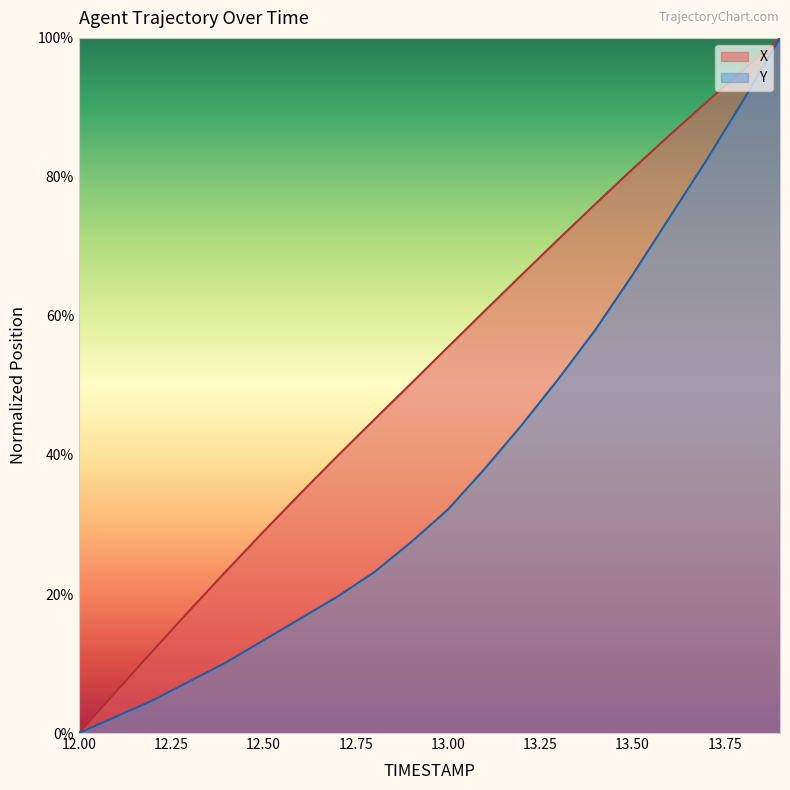

At which category is the sum across all series the highest?

13.9